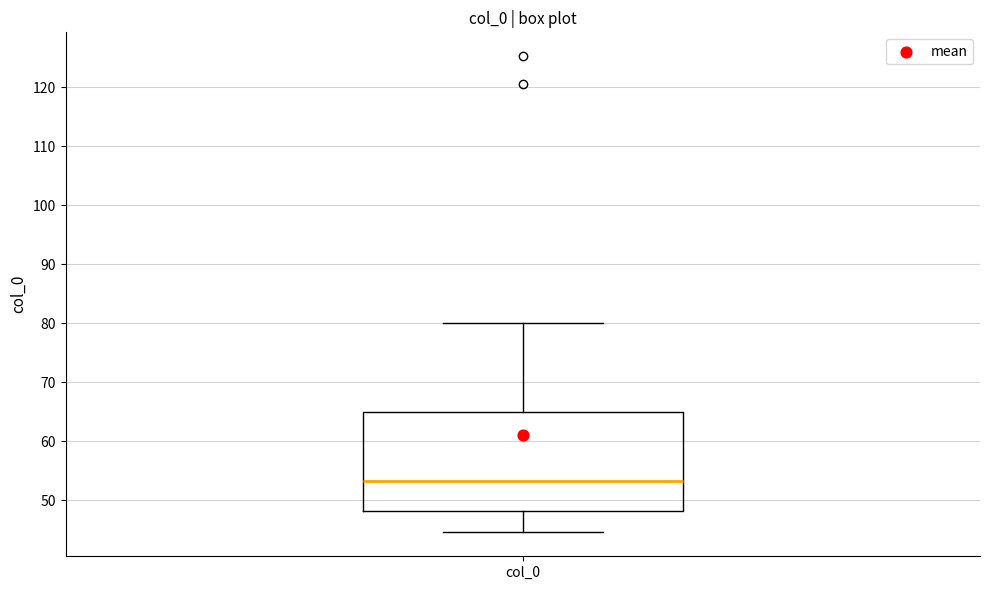

Read this box plot against the y-axis: the position of the median line, the range covered by the box, and the ends of both whiskers. The values are not printed on the chart, so give them approximately, as read against the axis.

median 53, box 48 to 65, whiskers 45 to 80